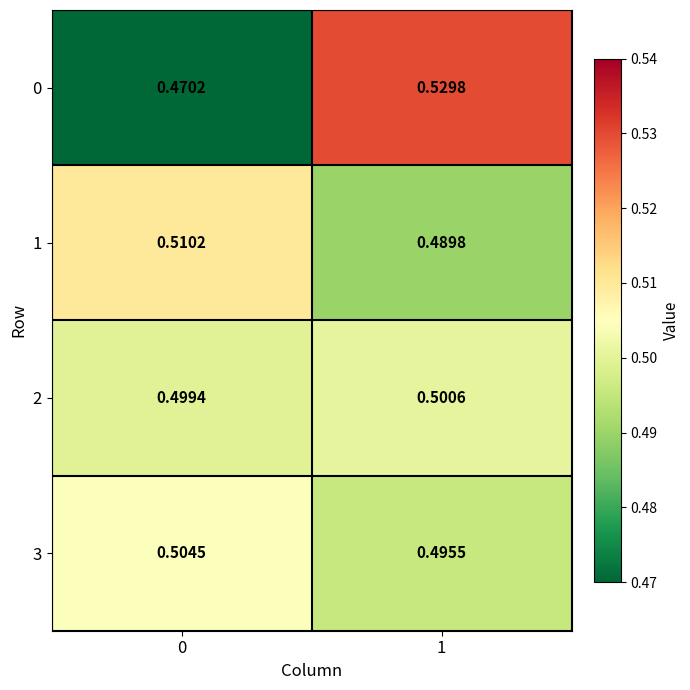

Is the value of 3 at 0 greater than the value of 0 at 1?

No